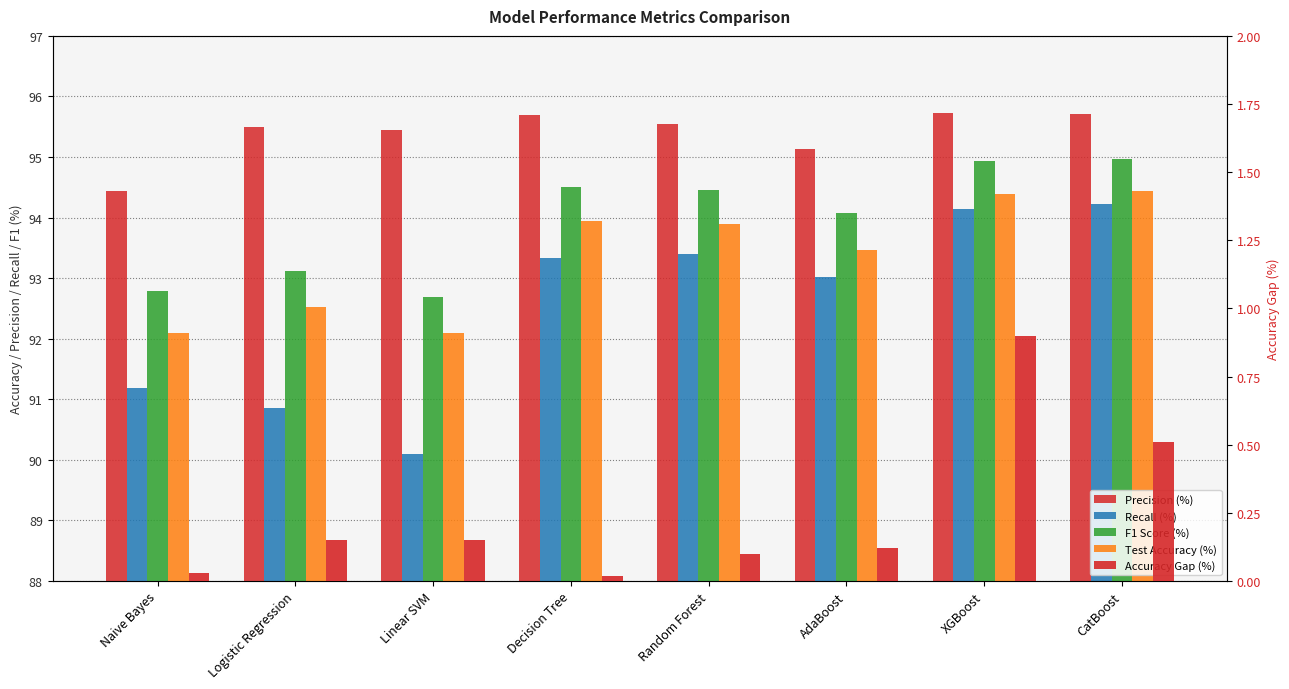

What is the total value across all series at Random Forest?

377.4